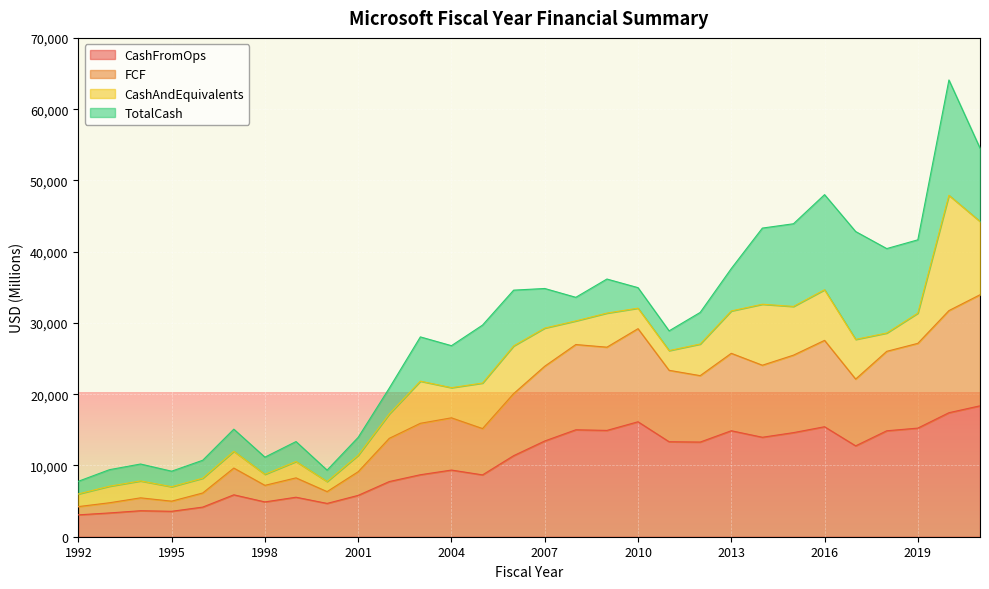

List the labels in order of CashFromOps value, smallest first.

1992, 1993, 1995, 1994, 1996, 2000, 1998, 1999, 2001, 1997, 2002, 2005, 2003, 2004, 2006, 2017, 2012, 2011, 2007, 2014, 2015, 2018, 2013, 2009, 2008, 2019, 2016, 2010, 2020, 2021